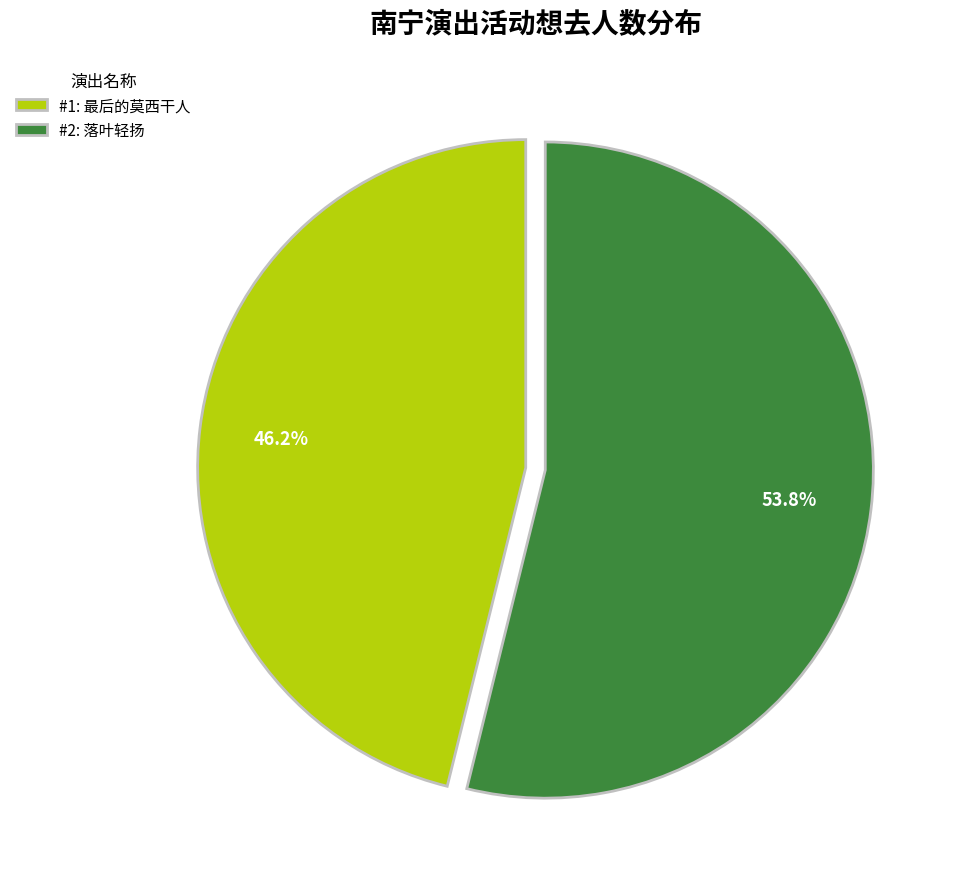

To the nearest percent, what is the average slice percentage?

50%